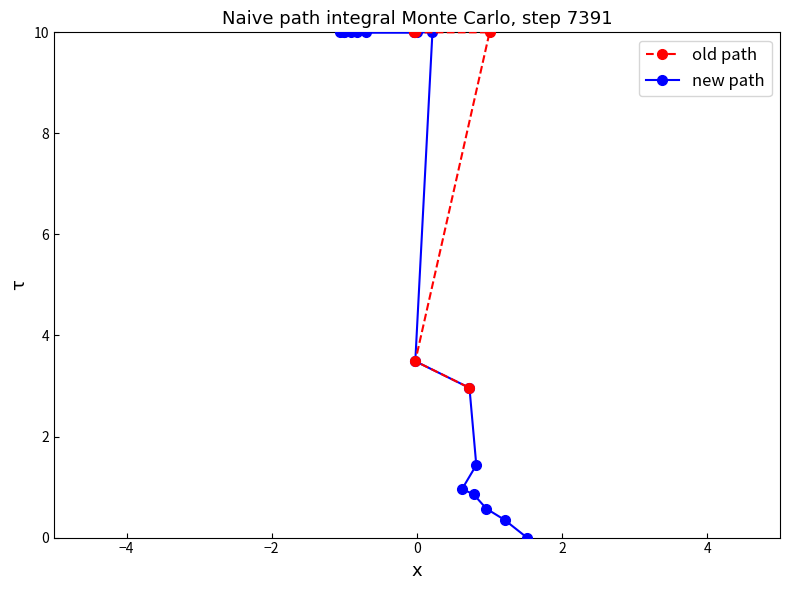

How many positive values are there?

17